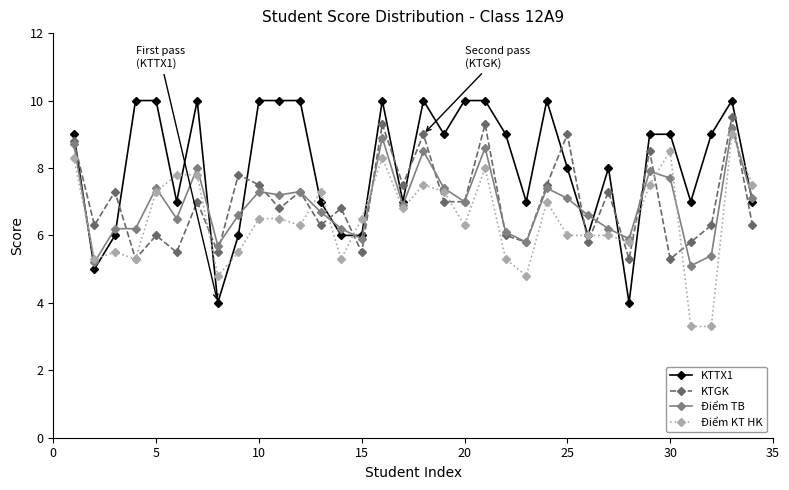

Which series has the largest range (max minus min)?

KTTX1